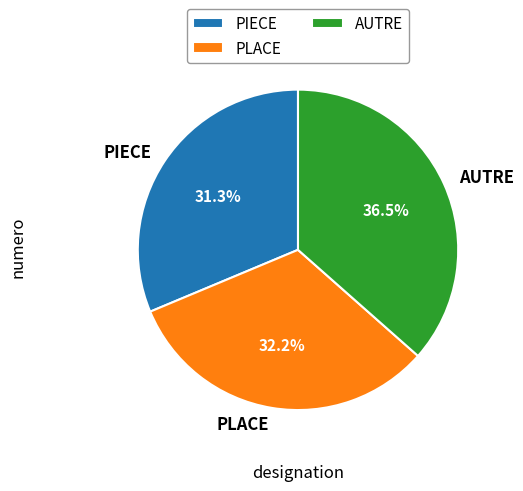

Which category has the smallest portion of the pie?

PIECE